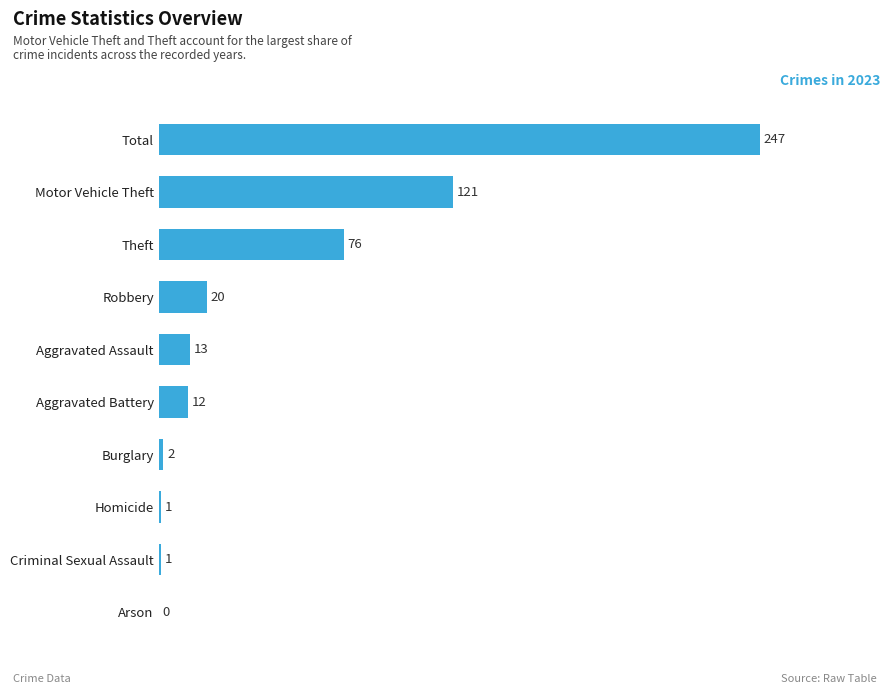

Are the bars horizontal?

Yes